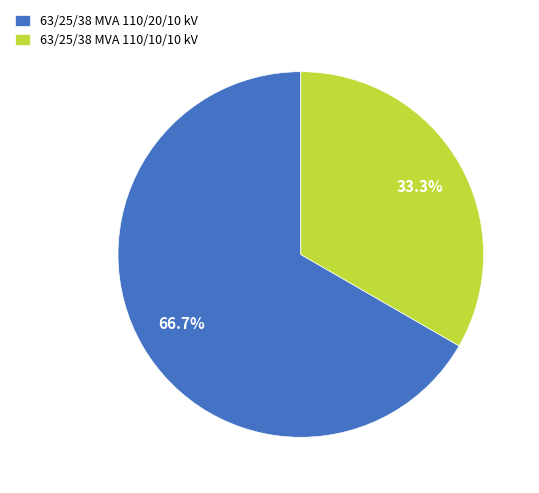

To the nearest percent, what is the average slice percentage?

50%